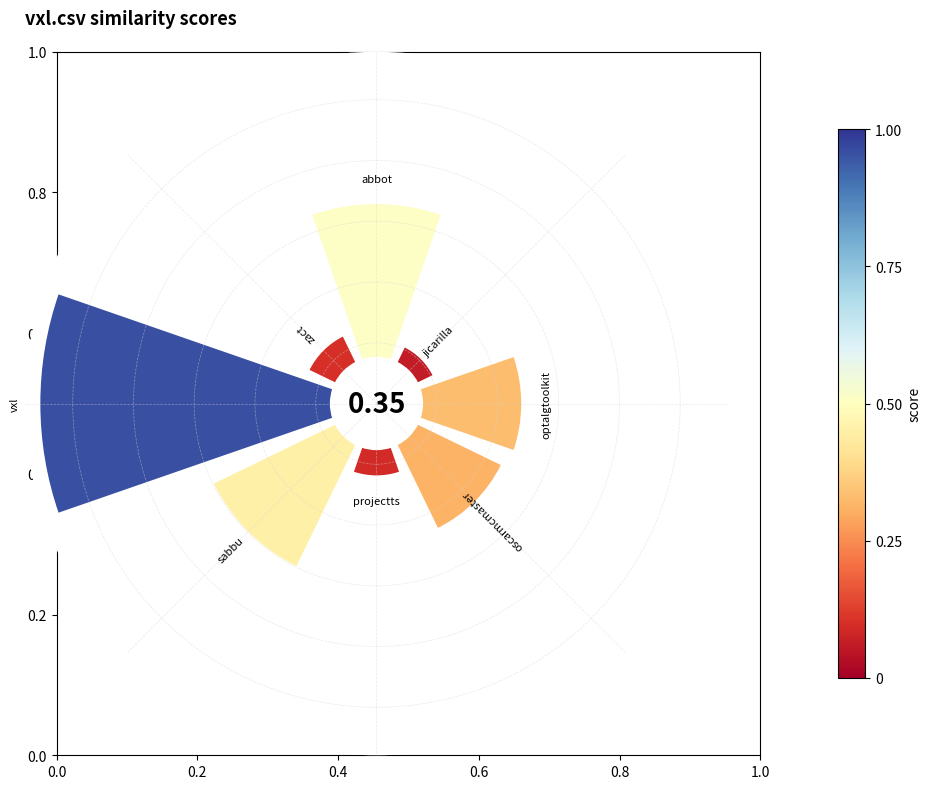

To the nearest percent, what portion does 0.0 represent?

18%